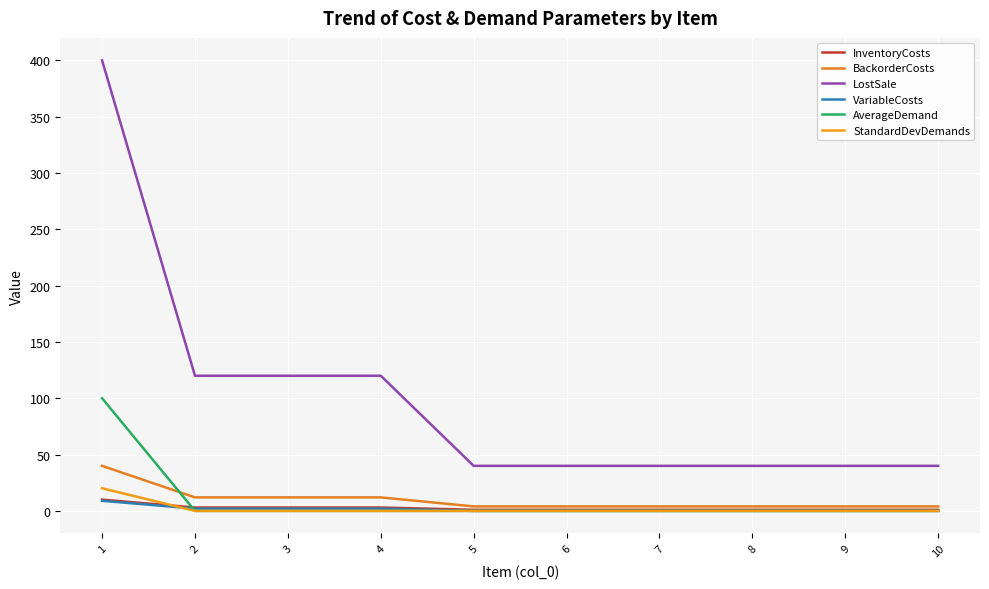

The InventoryCosts series shows 1.0 at 5. True or false?

True